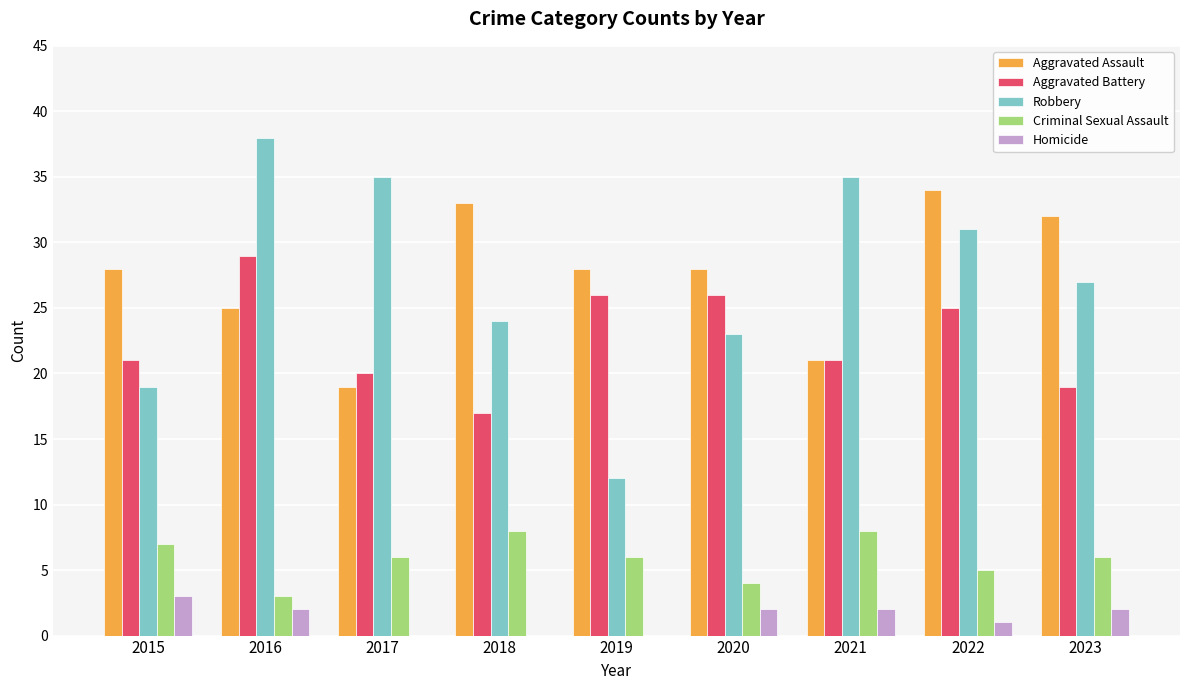

What is the average value of the Aggravated Battery series?

23